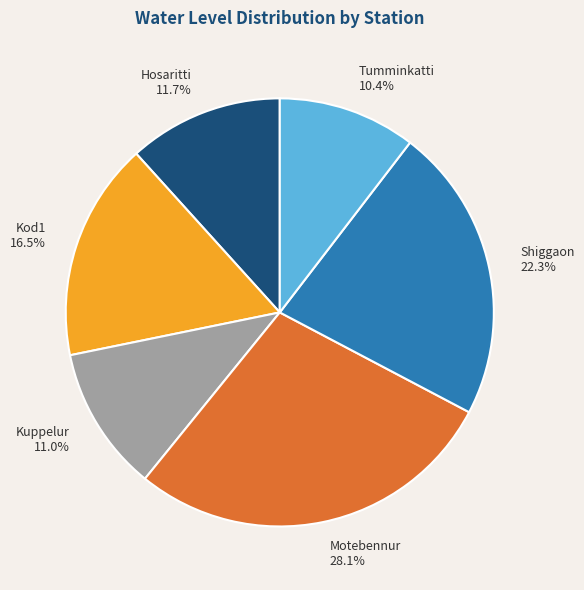

Is it true that Tumminkatti is 10% of the pie?

True